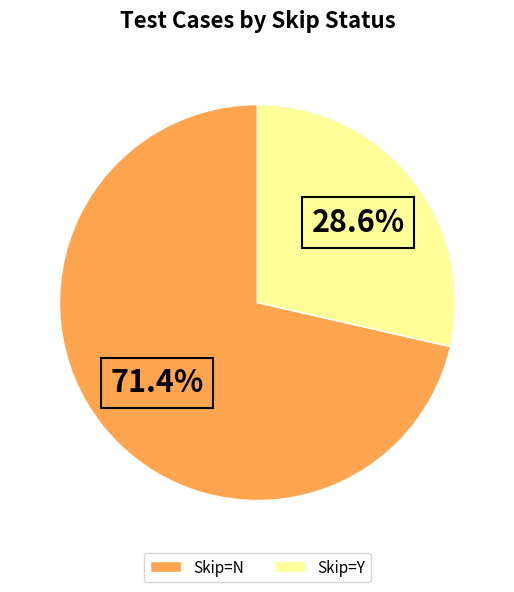

Approximately how many times larger is the value at Skip=N compared to Skip=Y?

2.5